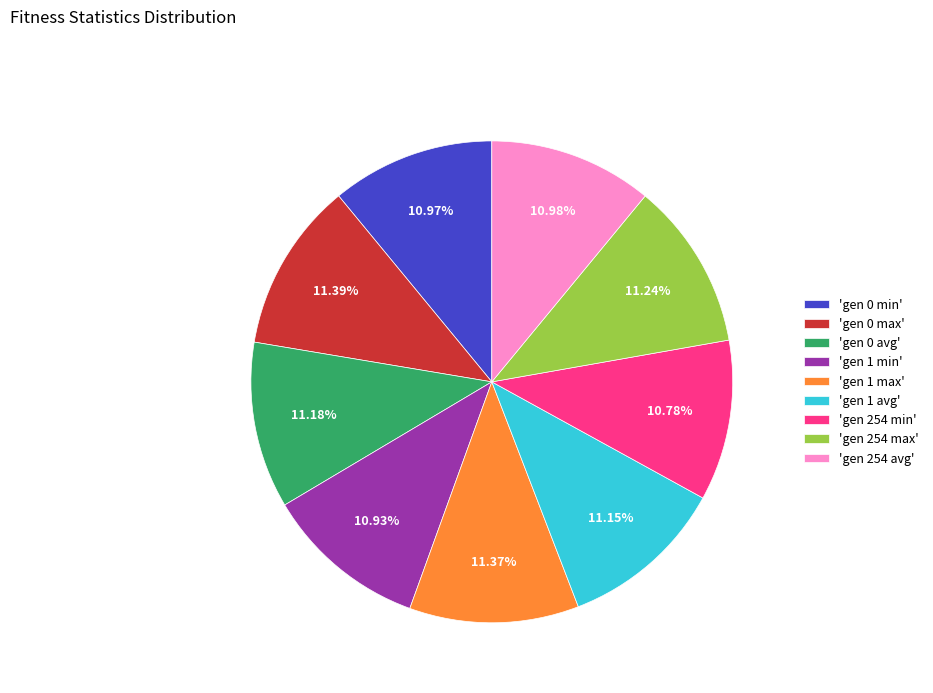

Is the sum of 'gen 0 max' and 'gen 254 min' greater than half?

No